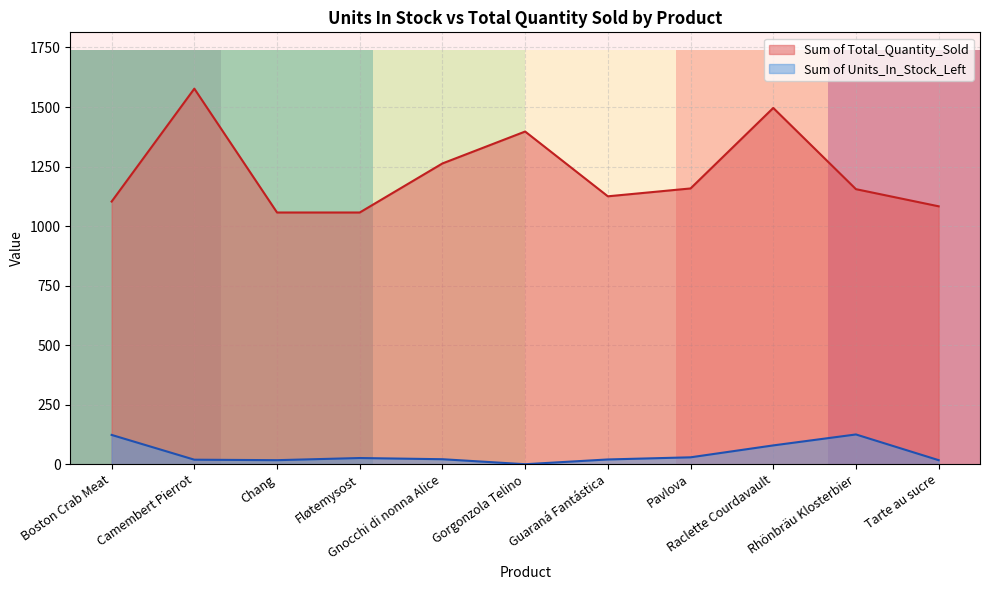

List the series in order of their overall mean, highest first.

Sum of Total_Quantity_Sold, Sum of Units_In_Stock_Left